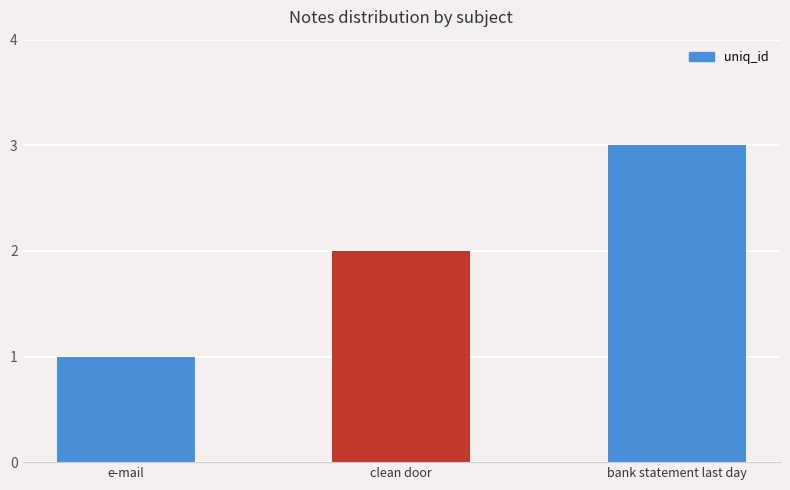

What is the difference between the maximum and minimum values?

2